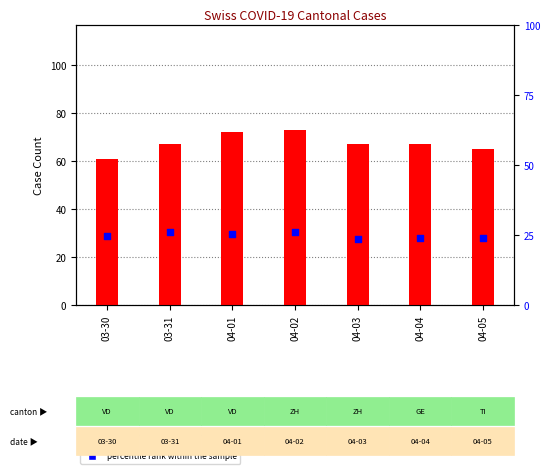

Which series reaches the maximum Y coordinate?

count